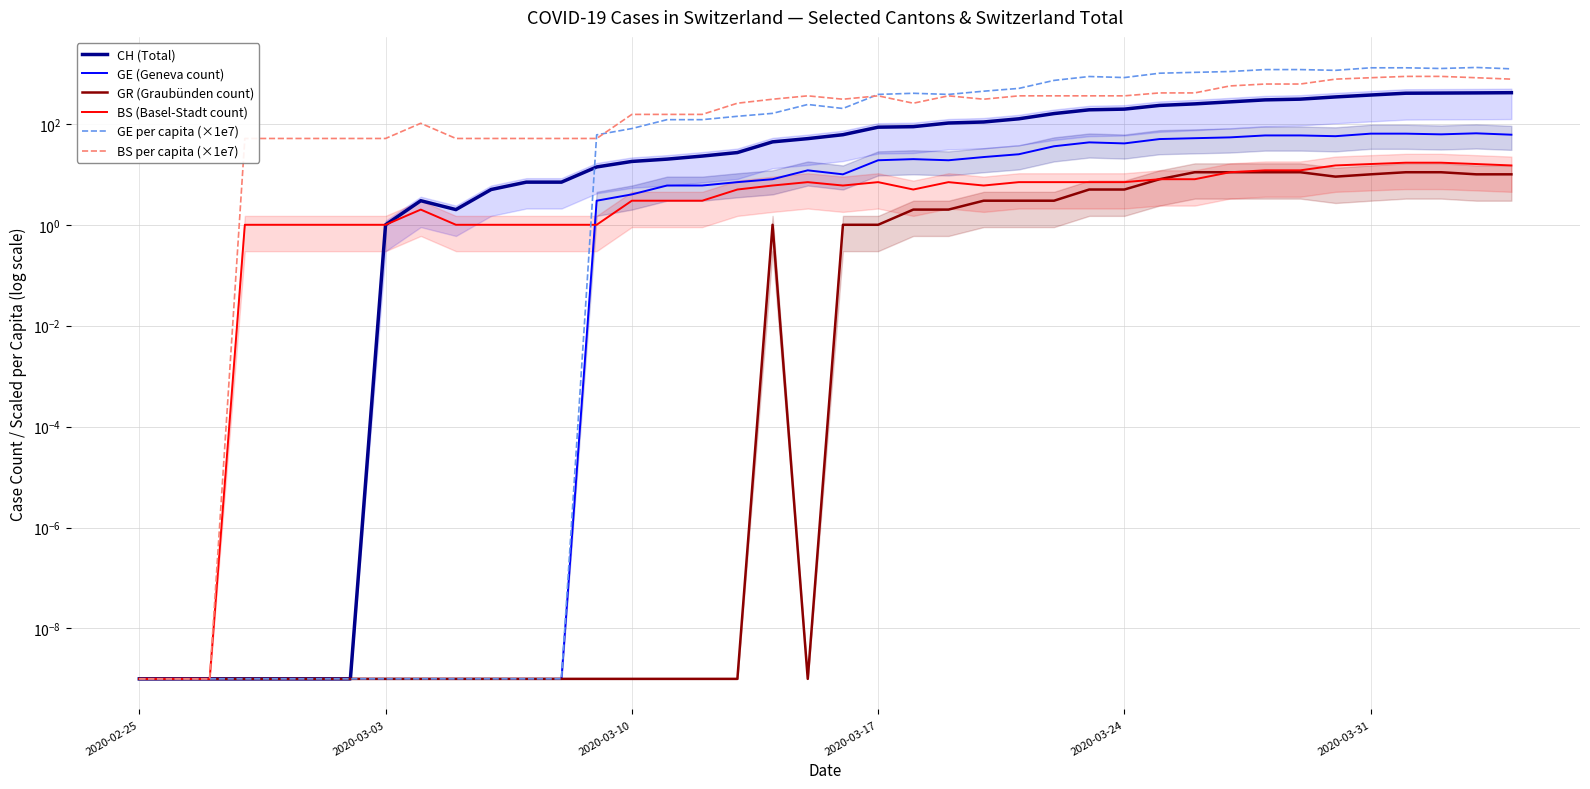

At which category does the chart reach its minimum across all series?

2020-02-25